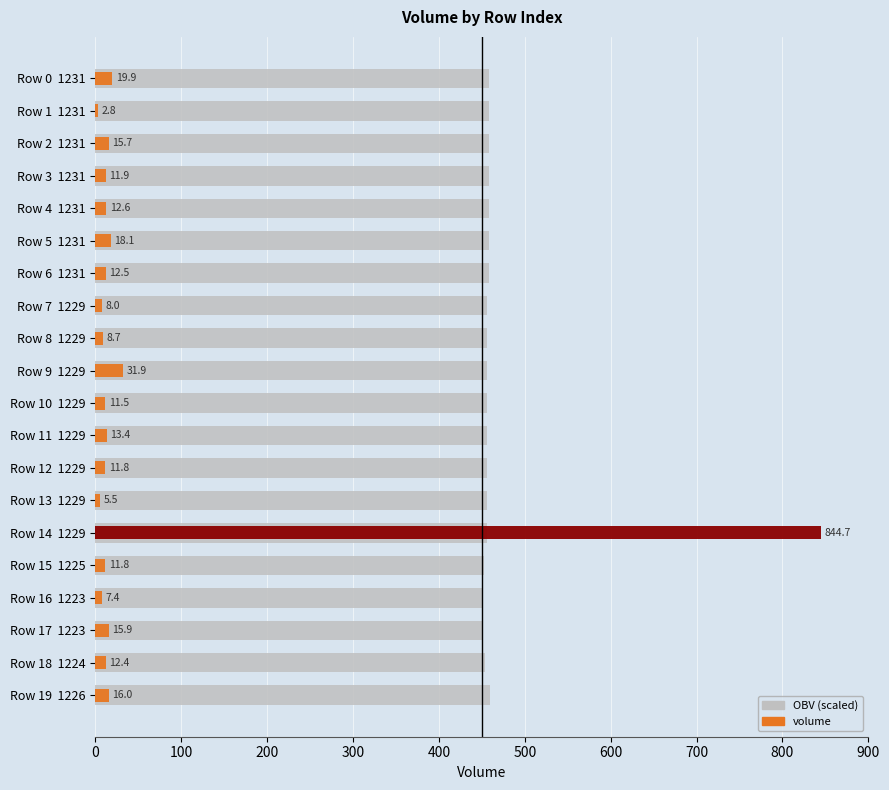

What is the highest value of the OBV (scaled) series?

459.0